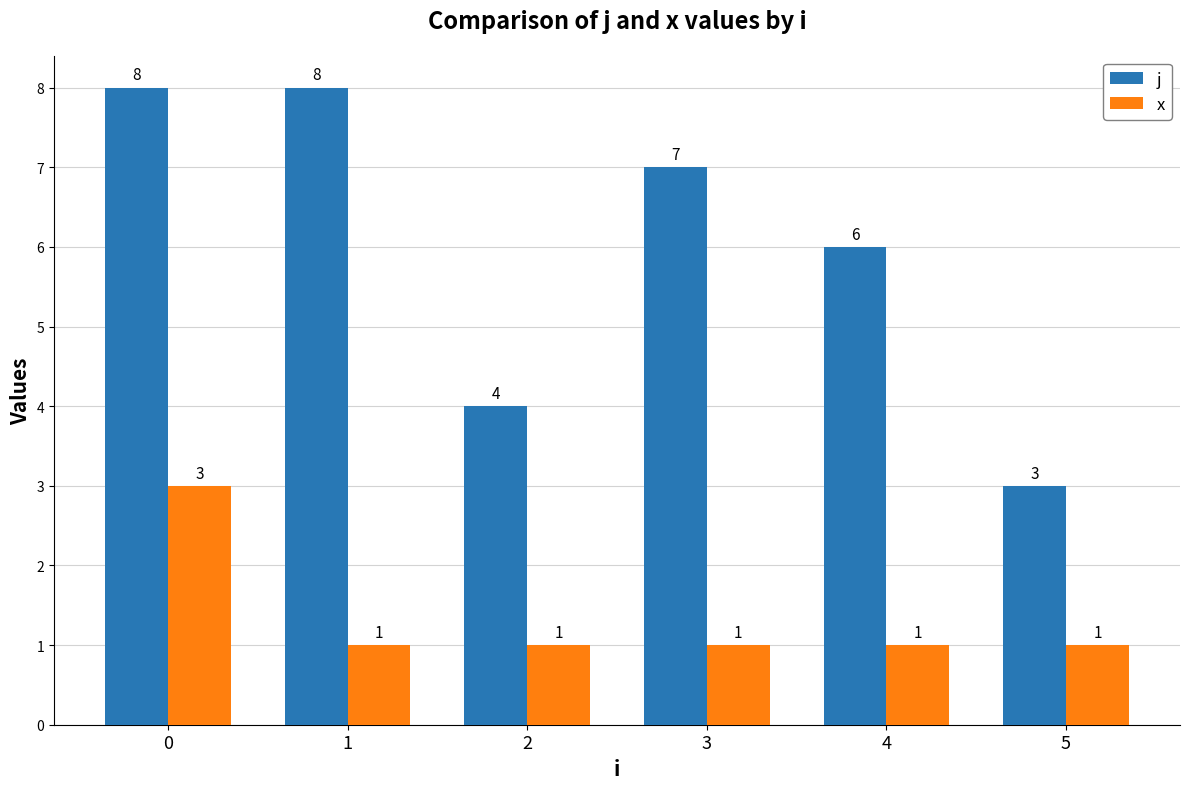

Reading left to right, extract all data points from this chart.

j: 8	8	4	7	6	3
x: 3	1	1	1	1	1